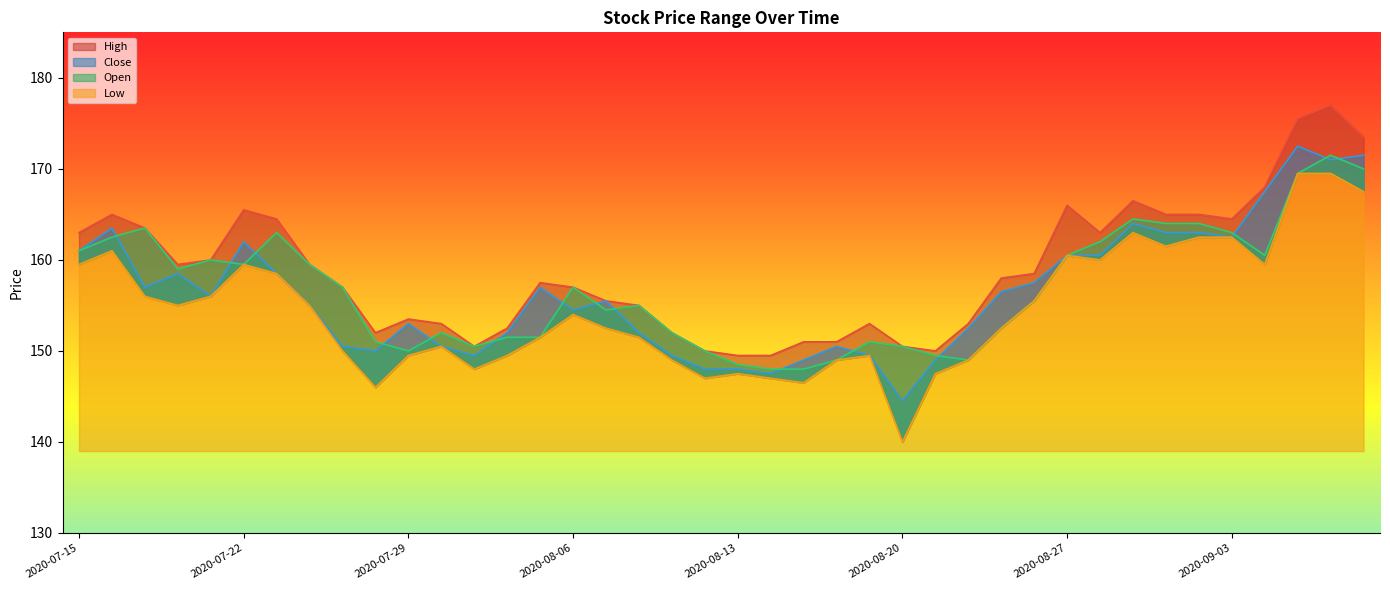

Reading right to left, list all the values displayed in this chart.

High: 2020-09-09=173.5	2020-09-08=177.0	2020-09-07=175.5	2020-09-04=168.0	2020-09-03=164.5	2020-09-02=165.0	2020-09-01=165.0	2020-08-31=166.5	2020-08-28=163.0	2020-08-27=166.0	2020-08-26=158.5	2020-08-25=158.0	2020-08-24=153.0	2020-08-21=150.0	2020-08-20=150.5	2020-08-19=153.0	2020-08-18=151.0	2020-08-17=151.0	2020-08-14=149.5	2020-08-13=149.5	2020-08-12=150.0	2020-08-11=152.0	2020-08-10=155.0	2020-08-07=155.5	2020-08-06=157.0	2020-08-05=157.5	2020-08-04=152.5	2020-08-03=150.5	2020-07-31=153.0	2020-07-29=153.5	2020-07-28=152.0	2020-07-27=157.0	2020-07-24=159.5	2020-07-23=164.5	2020-07-22=165.5	2020-07-21=160.0	2020-07-20=159.5	2020-07-17=163.5	2020-07-16=165.0	2020-07-15=163.0
Close: 2020-09-09=171.5	2020-09-08=171.0	2020-09-07=172.5	2020-09-04=167.5	2020-09-03=162.5	2020-09-02=163.0	2020-09-01=163.0	2020-08-31=164.0	2020-08-28=160.5	2020-08-27=160.5	2020-08-26=157.5	2020-08-25=156.5	2020-08-24=152.5	2020-08-21=149.0	2020-08-20=144.5	2020-08-19=149.5	2020-08-18=150.5	2020-08-17=149.0	2020-08-14=147.5	2020-08-13=148.0	2020-08-12=148.0	2020-08-11=149.5	2020-08-10=152.0	2020-08-07=155.5	2020-08-06=154.5	2020-08-05=157.0	2020-08-04=152.0	2020-08-03=149.5	2020-07-31=150.5	2020-07-29=153.0	2020-07-28=150.0	2020-07-27=150.5	2020-07-24=155.0	2020-07-23=158.5	2020-07-22=162.0	2020-07-21=156.0	2020-07-20=158.5	2020-07-17=157.0	2020-07-16=163.5	2020-07-15=161.0
Open: 2020-09-09=170.0	2020-09-08=171.5	2020-09-07=169.5	2020-09-04=160.5	2020-09-03=163.0	2020-09-02=164.0	2020-09-01=164.0	2020-08-31=164.5	2020-08-28=162.0	2020-08-27=160.5	2020-08-26=155.5	2020-08-25=152.5	2020-08-24=149.0	2020-08-21=149.5	2020-08-20=150.5	2020-08-19=151.0	2020-08-18=149.0	2020-08-17=148.0	2020-08-14=148.0	2020-08-13=148.5	2020-08-12=150.0	2020-08-11=152.0	2020-08-10=155.0	2020-08-07=154.5	2020-08-06=157.0	2020-08-05=151.5	2020-08-04=151.5	2020-08-03=150.5	2020-07-31=152.0	2020-07-29=150.0	2020-07-28=151.0	2020-07-27=157.0	2020-07-24=159.5	2020-07-23=163.0	2020-07-22=159.5	2020-07-21=160.0	2020-07-20=159.0	2020-07-17=163.5	2020-07-16=162.5	2020-07-15=161.0
Low: 2020-09-09=167.5	2020-09-08=169.5	2020-09-07=169.5	2020-09-04=159.5	2020-09-03=162.5	2020-09-02=162.5	2020-09-01=161.5	2020-08-31=163.0	2020-08-28=160.0	2020-08-27=160.5	2020-08-26=155.5	2020-08-25=152.5	2020-08-24=149.0	2020-08-21=147.5	2020-08-20=140.0	2020-08-19=149.5	2020-08-18=149.0	2020-08-17=146.5	2020-08-14=147.0	2020-08-13=147.5	2020-08-12=147.0	2020-08-11=149.0	2020-08-10=151.5	2020-08-07=152.5	2020-08-06=154.0	2020-08-05=151.5	2020-08-04=149.5	2020-08-03=148.0	2020-07-31=150.5	2020-07-29=149.5	2020-07-28=146.0	2020-07-27=150.0	2020-07-24=155.0	2020-07-23=158.5	2020-07-22=159.5	2020-07-21=156.0	2020-07-20=155.0	2020-07-17=156.0	2020-07-16=161.0	2020-07-15=159.5